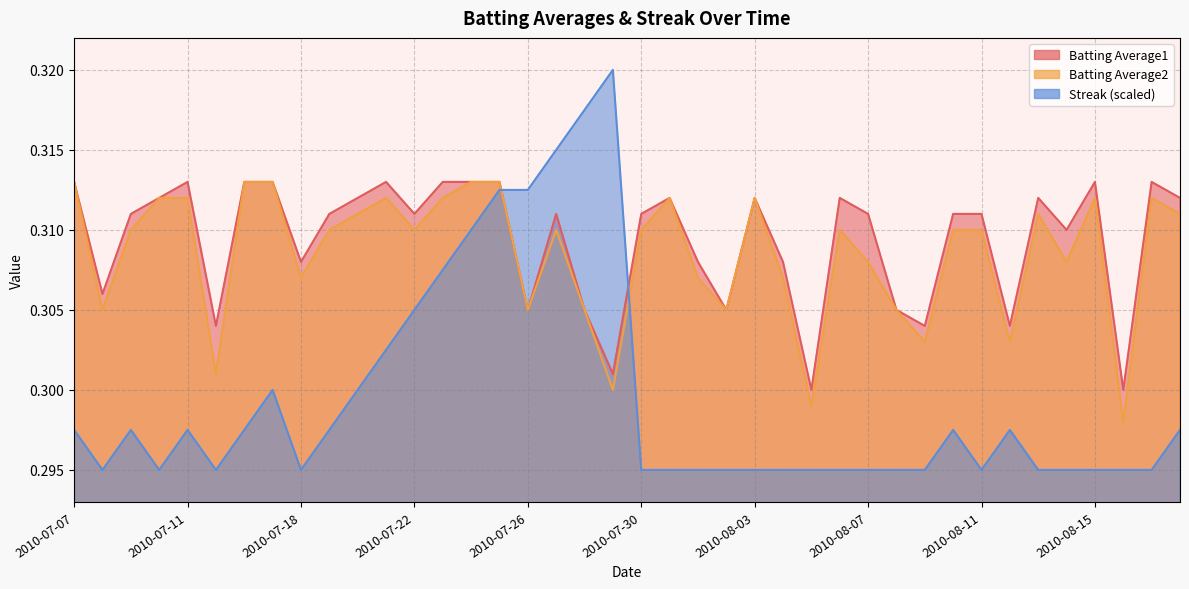

How many series are shown in this chart?

3